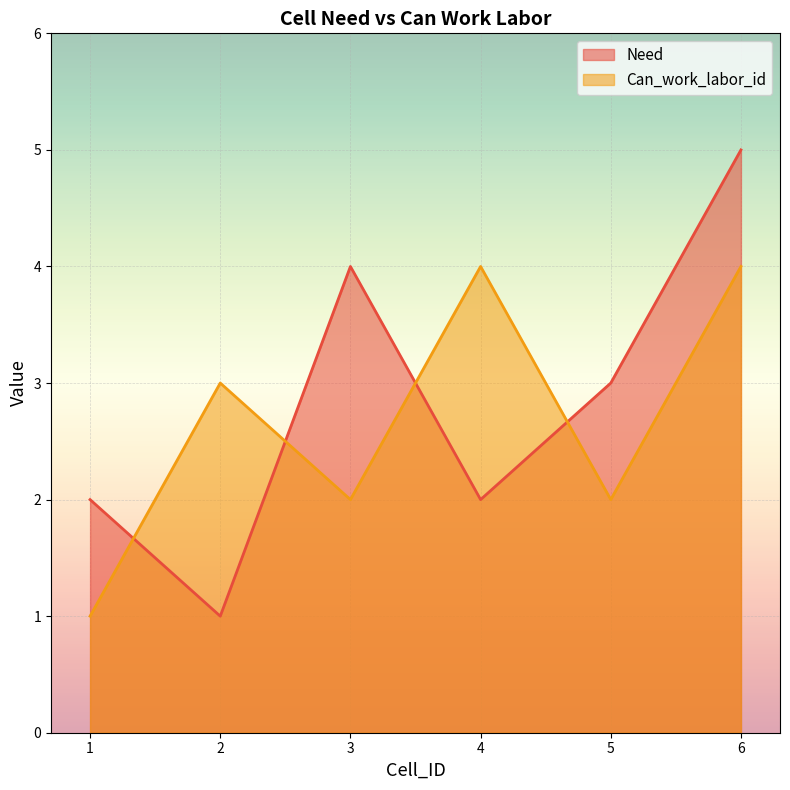

What is the value of the Need point at the 4th from the left?

2